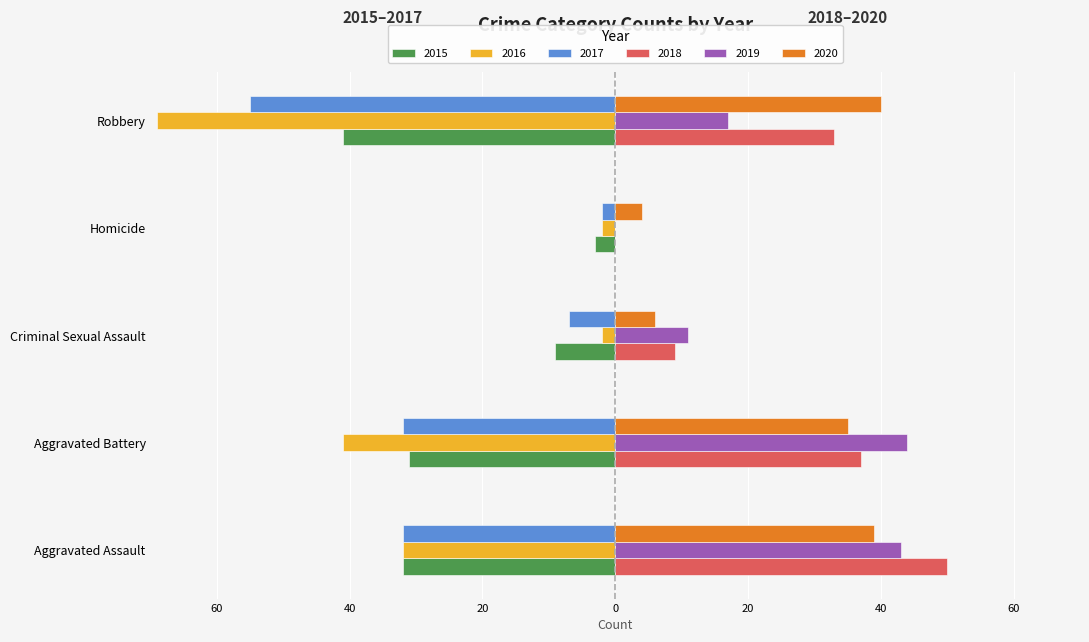

Reading left to right, list all the values displayed in this chart.

2015: Aggravated Assault=-32	Aggravated Battery=-31	Criminal Sexual Assault=-9	Homicide=-3	Robbery=-41
2016: Aggravated Assault=-32	Aggravated Battery=-41	Criminal Sexual Assault=-2	Homicide=-2	Robbery=-69
2017: Aggravated Assault=-32	Aggravated Battery=-32	Criminal Sexual Assault=-7	Homicide=-2	Robbery=-55
2018: Aggravated Assault=50	Aggravated Battery=37	Criminal Sexual Assault=9	Homicide=0	Robbery=33
2019: Aggravated Assault=43	Aggravated Battery=44	Criminal Sexual Assault=11	Homicide=0	Robbery=17
2020: Aggravated Assault=39	Aggravated Battery=35	Criminal Sexual Assault=6	Homicide=4	Robbery=40